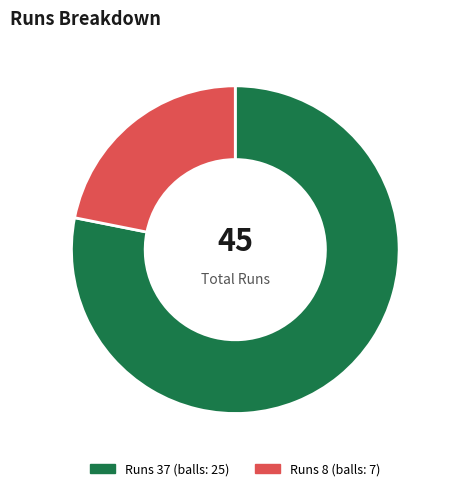

How many slices are in this pie chart?

2